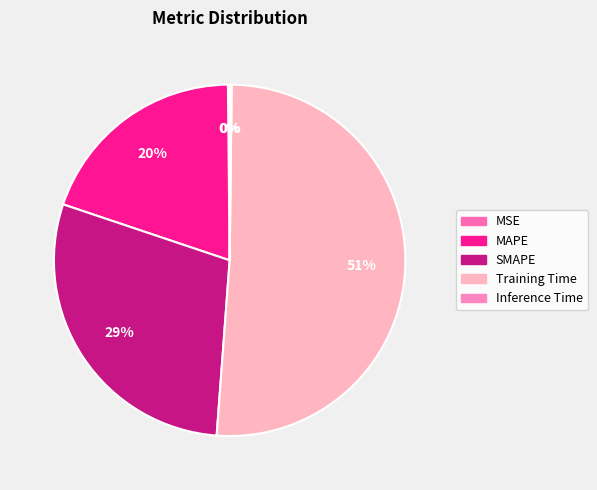

Which slice is the largest?

Training Time